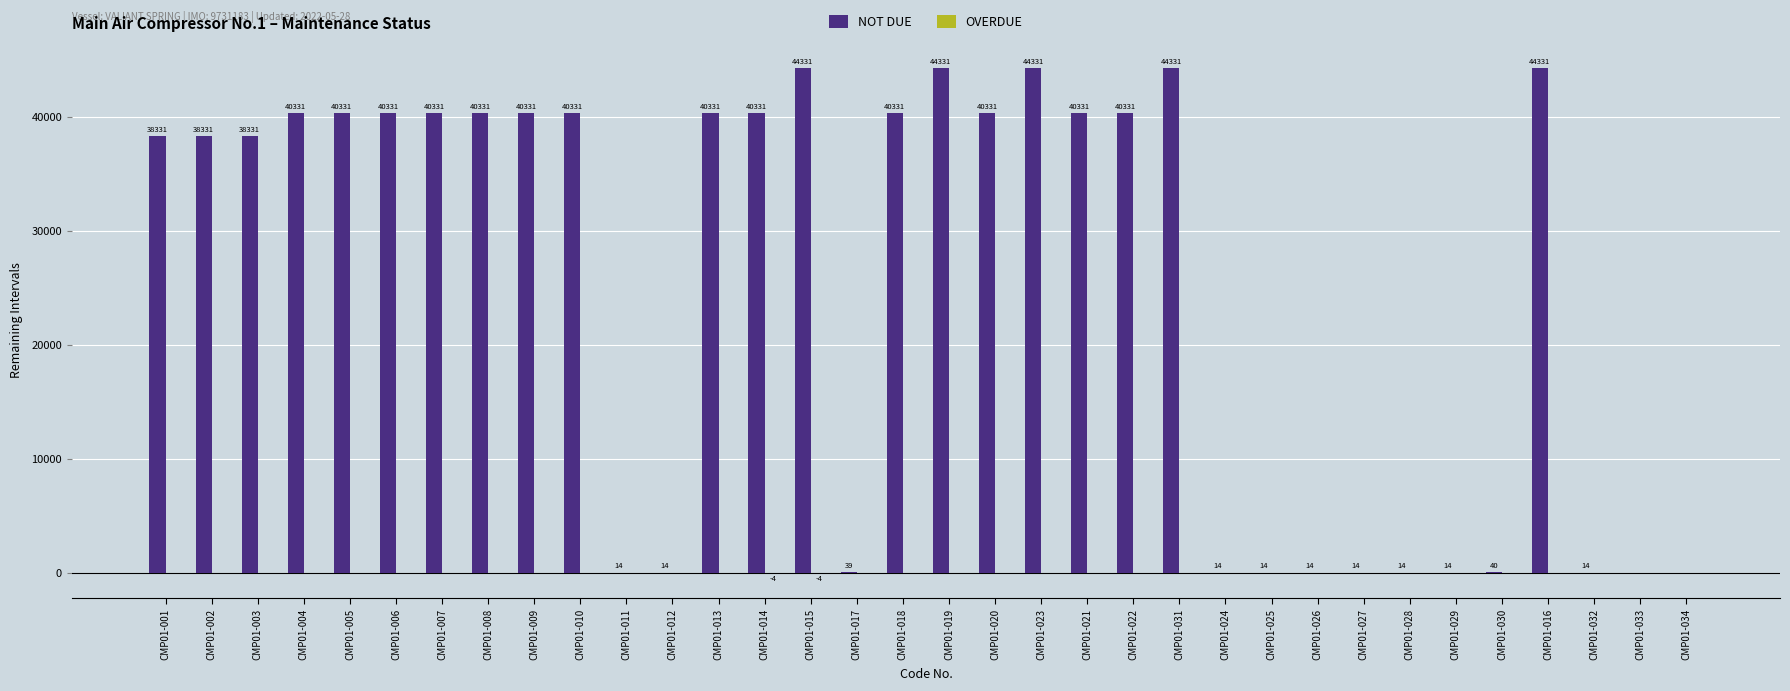

What is the total value across all series at CMP01-008?

40331